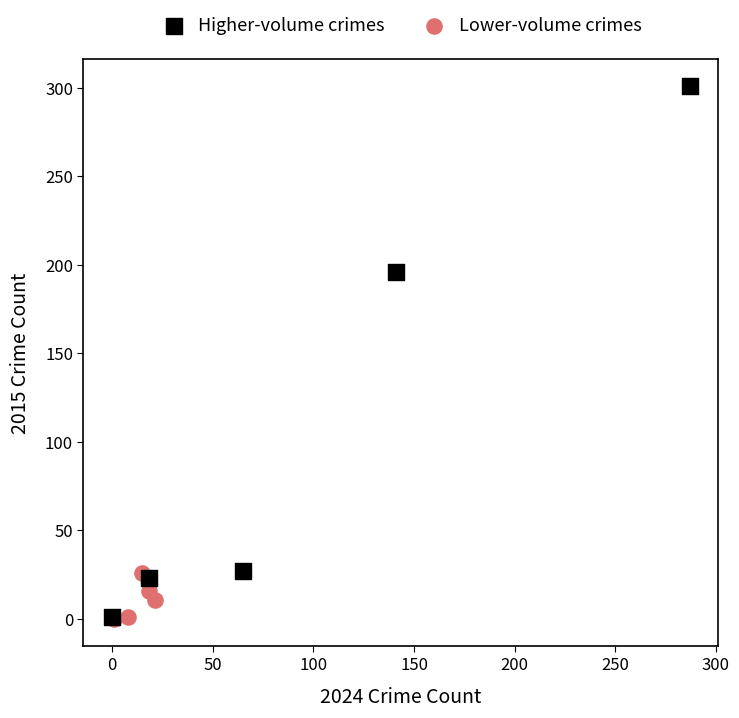

Which series reaches the maximum Y coordinate?

Higher-volume crimes